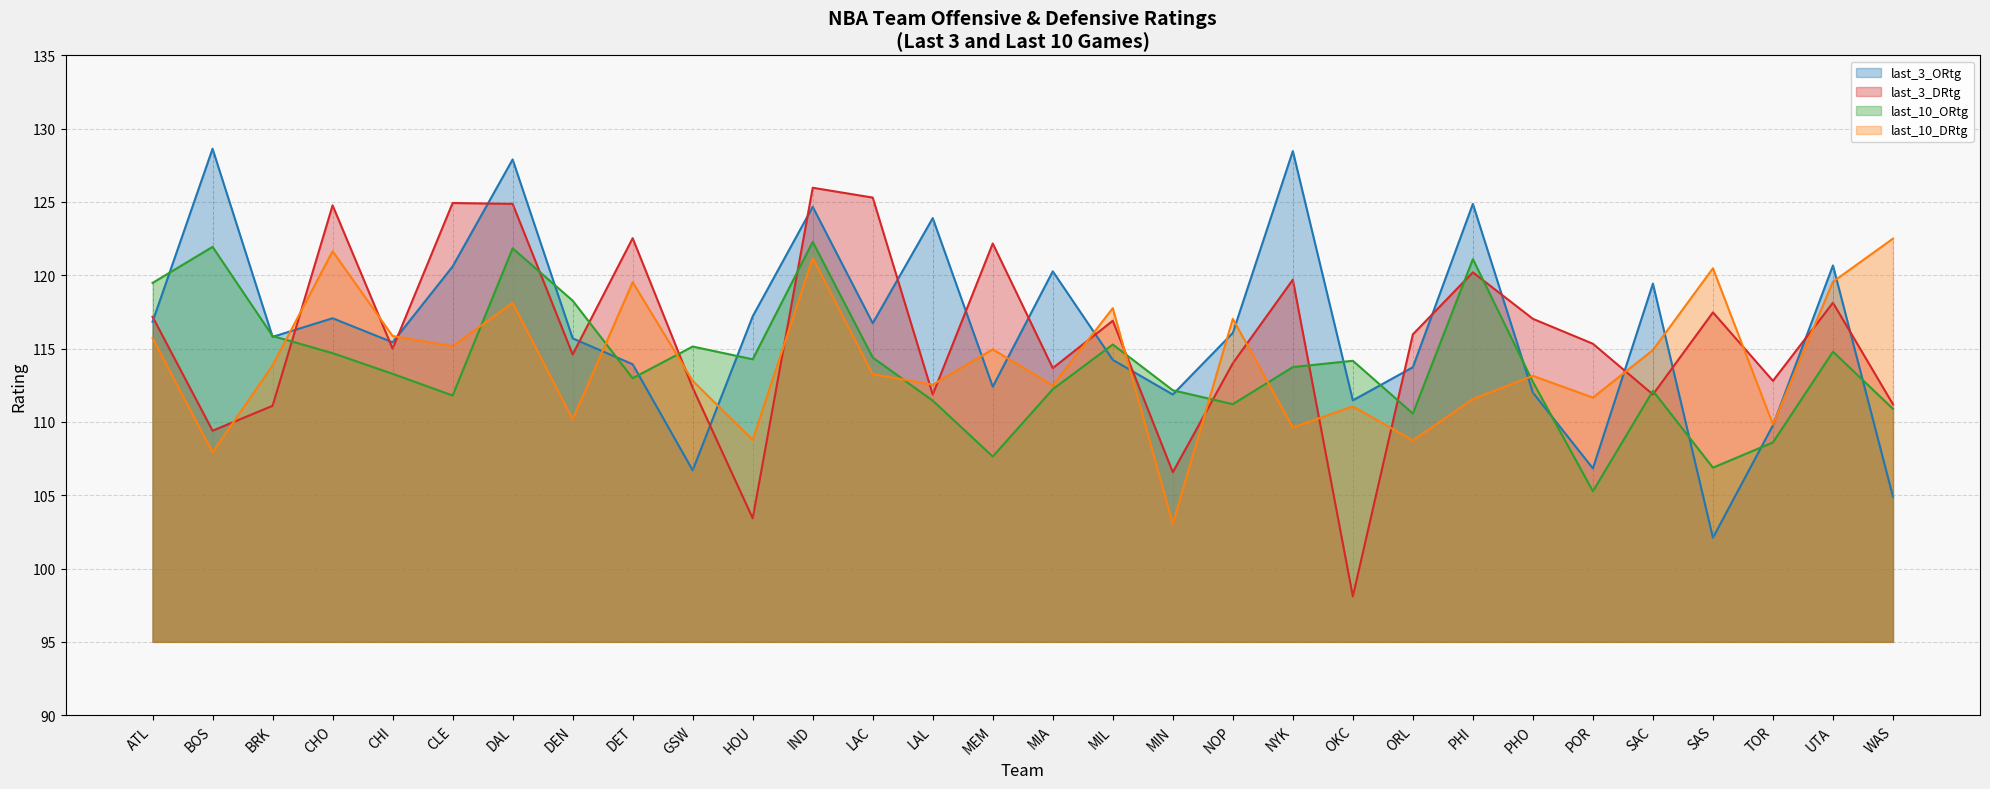

What is the difference between the last_10_ORtg values at ORL and IND?

11.7